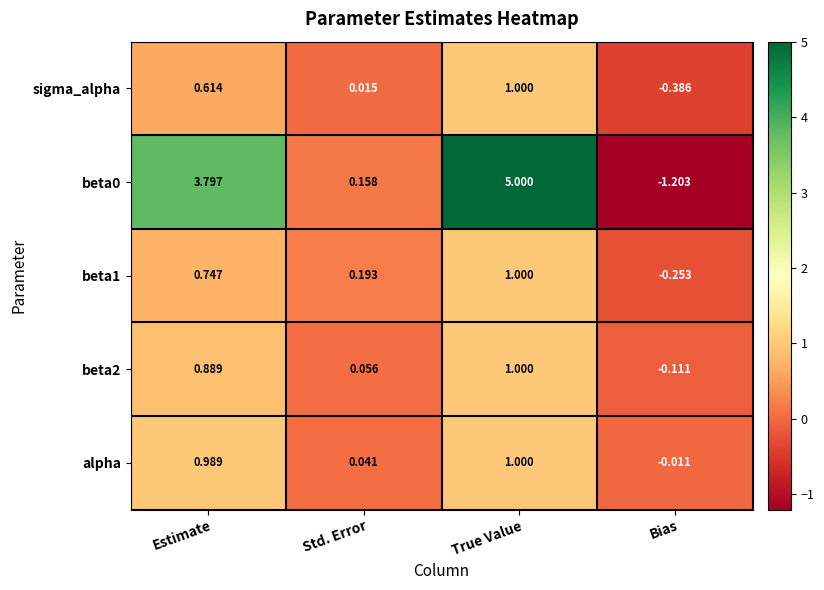

At which label is beta0 closest to 1?

Std. Error